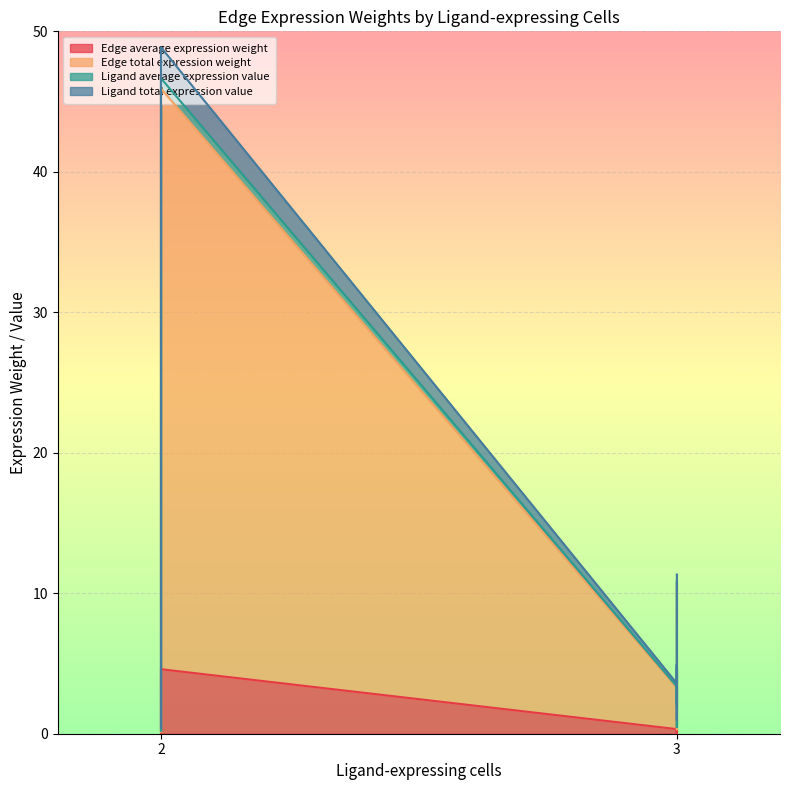

True or false: Ligand average expression value and Edge total expression weight cross at least once.

False